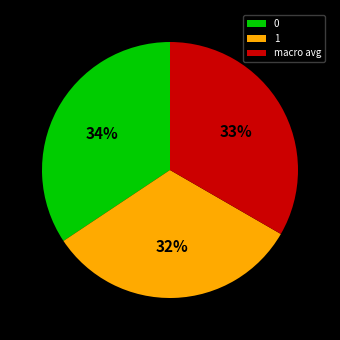

Combined, do 0 and 1 account for over 50%?

Yes